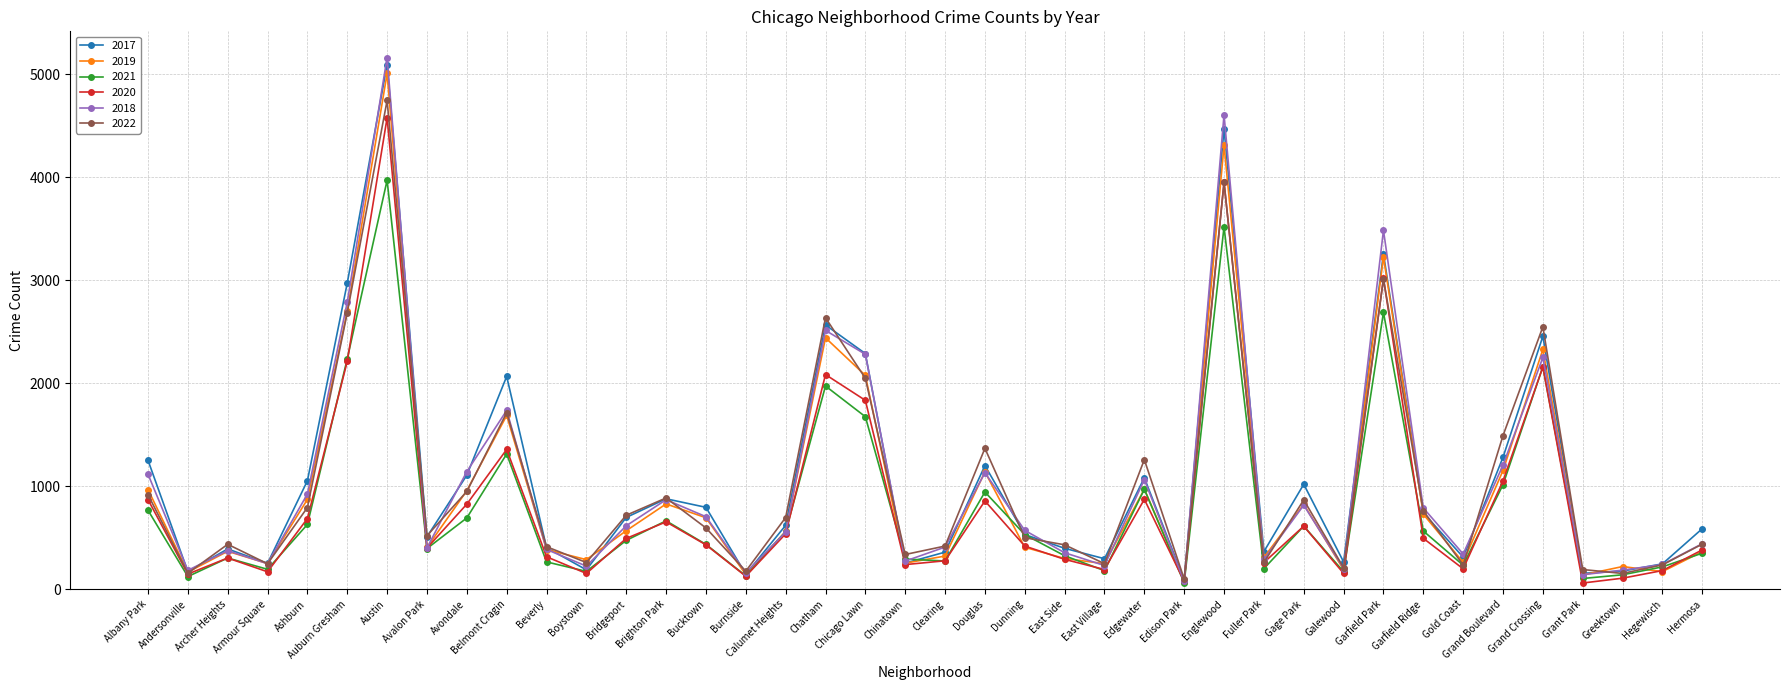

What is the sum of all 2017 values?

42987